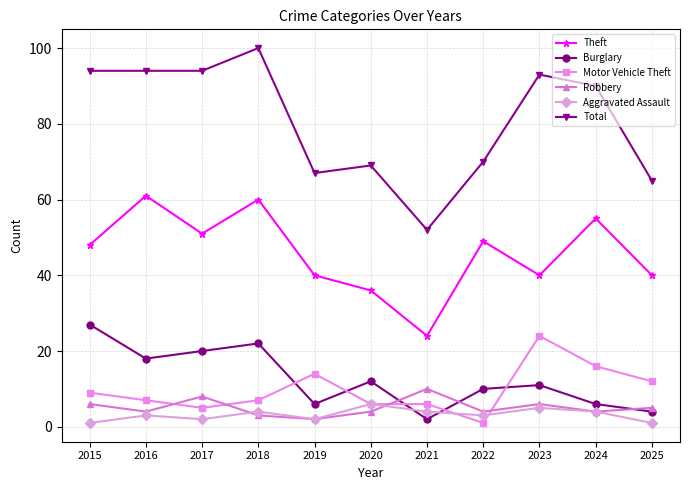

What are all the series names shown in the legend?

Theft, Burglary, Motor Vehicle Theft, Robbery, Aggravated Assault, Total